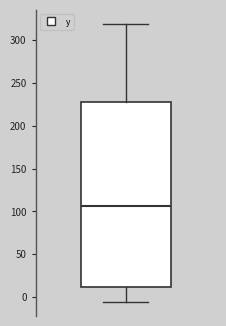

Transcribe this box plot: give where the median line is, the range the box spans, and where the two whiskers end, as read against the y-axis. The values are not printed on the chart, so give them approximately, as read against the axis.

median 105, box 10 to 230, whiskers -5 to 320